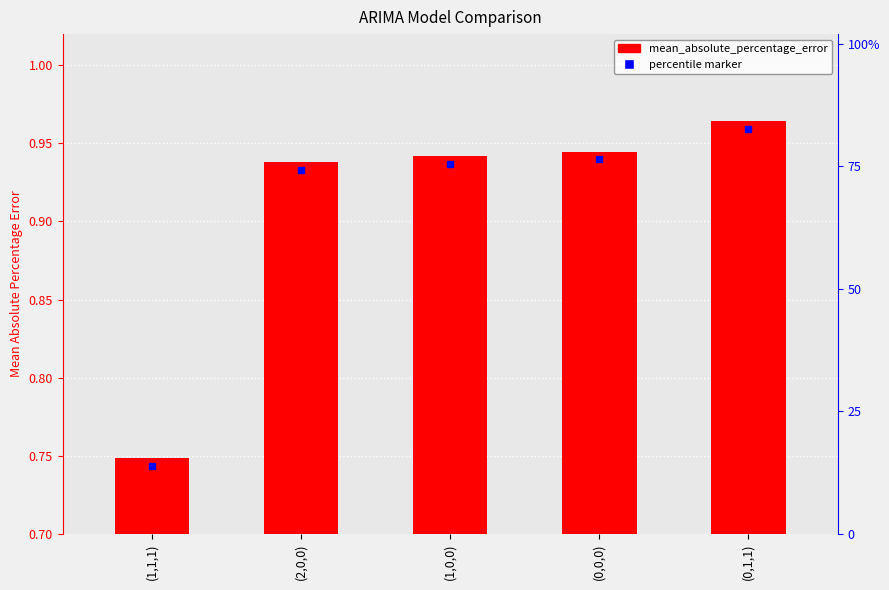

Between (1,1,1) and (0,0,0), which is larger?

(0,0,0)